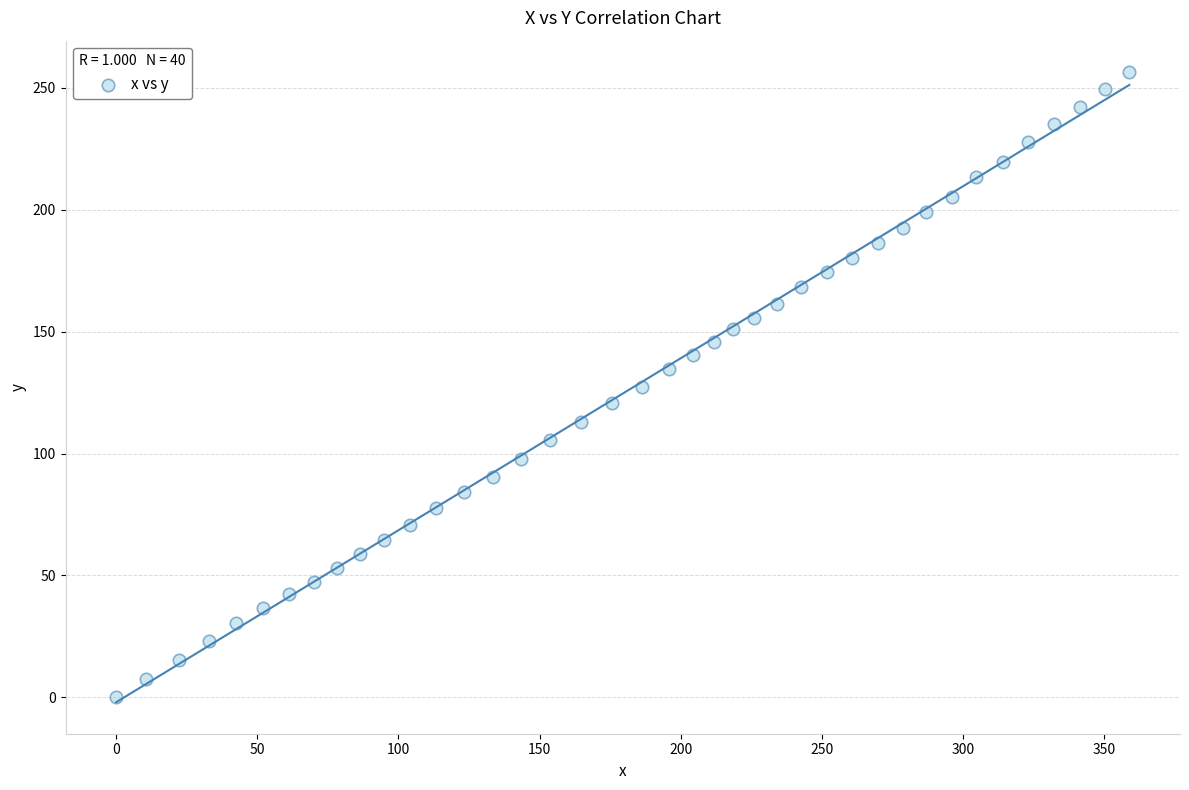

What is the range of Y values (max minus min)?

256.4